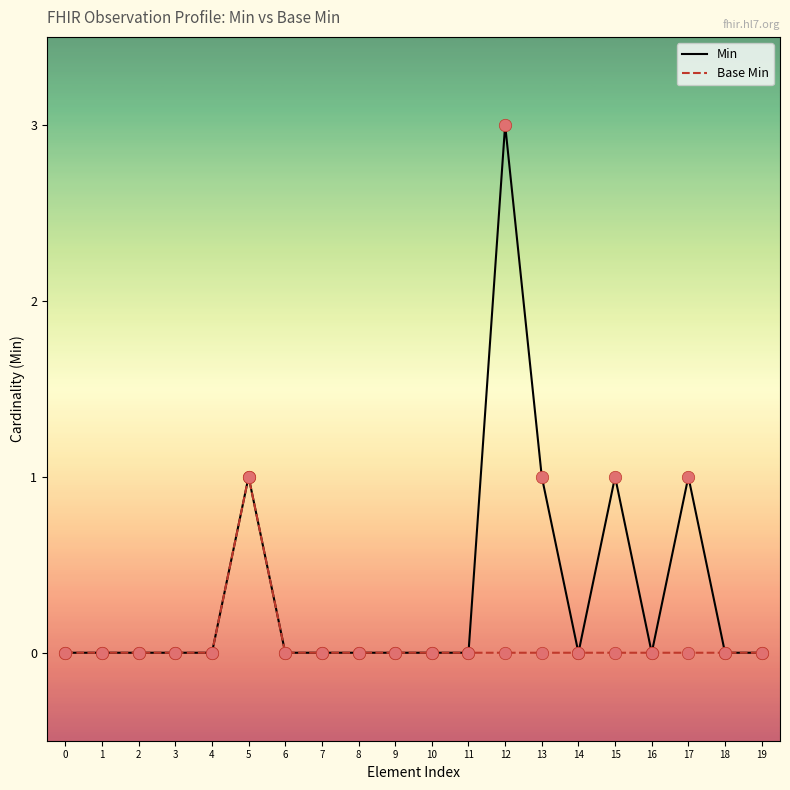

Which series has the largest range (max minus min)?

Min